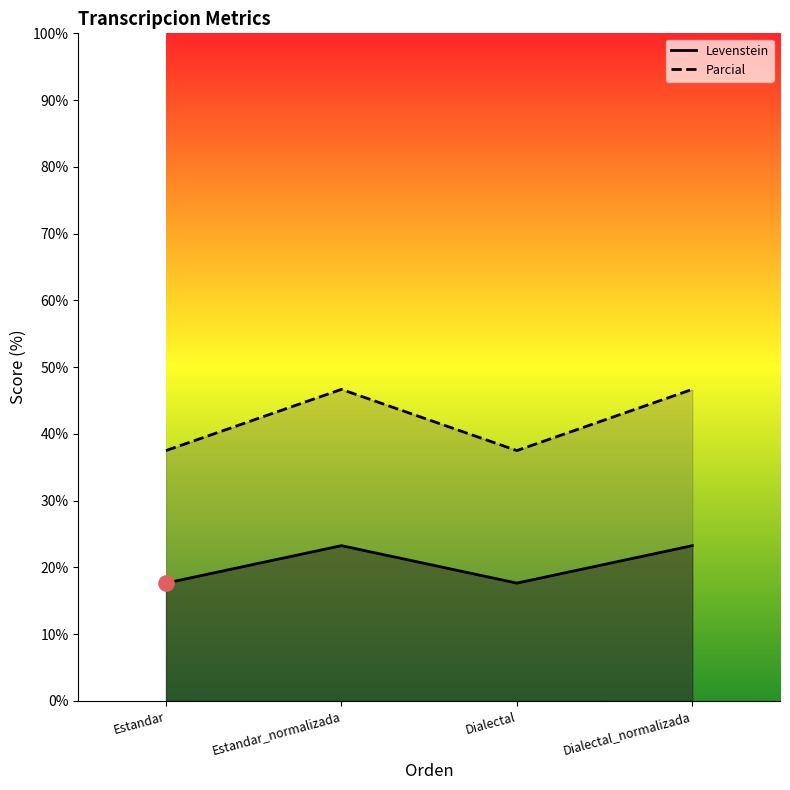

What is the total value across all series at Estandar?

55.1